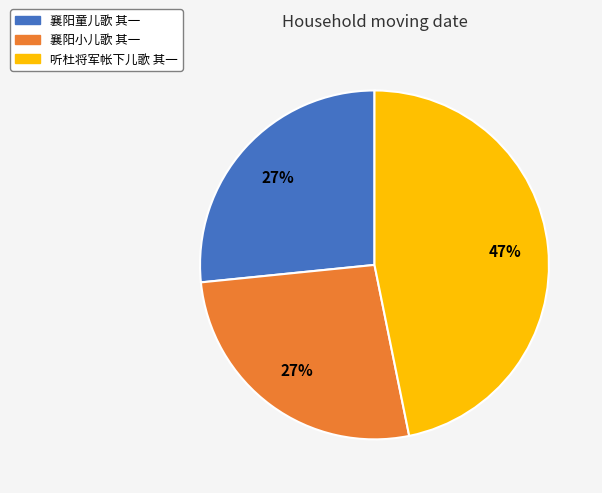

To the nearest percent, what is the difference between the largest and smallest slice percentages?

20%